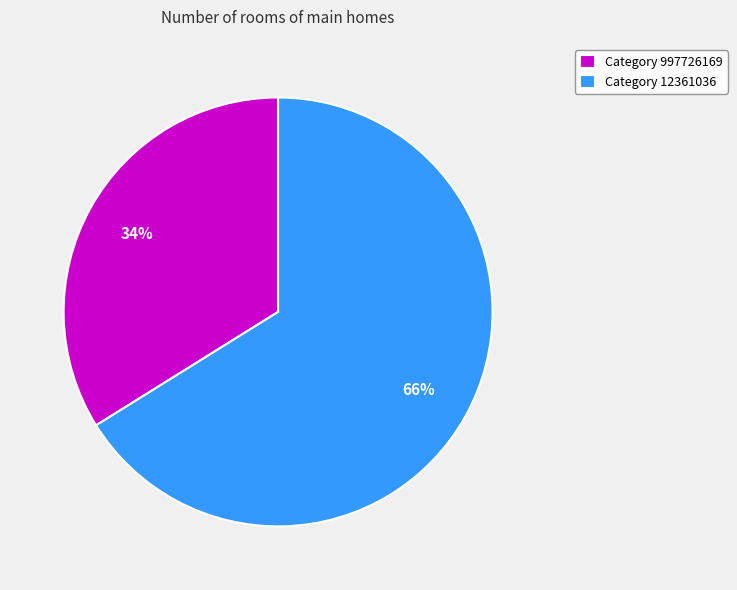

What percentage is the Category 997726169 slice, to the nearest percent?

34%